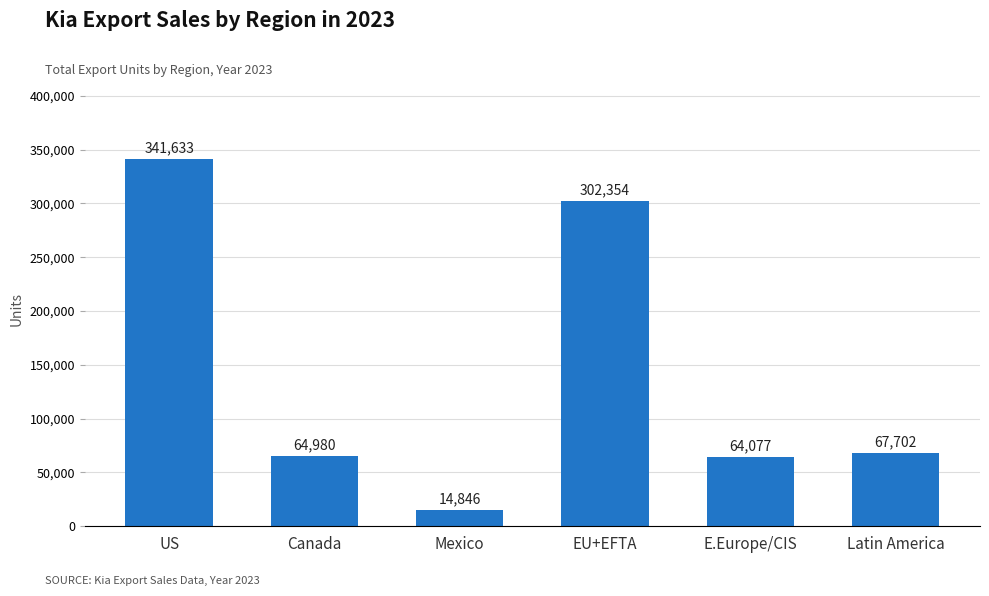

How many bars are there in total?

6